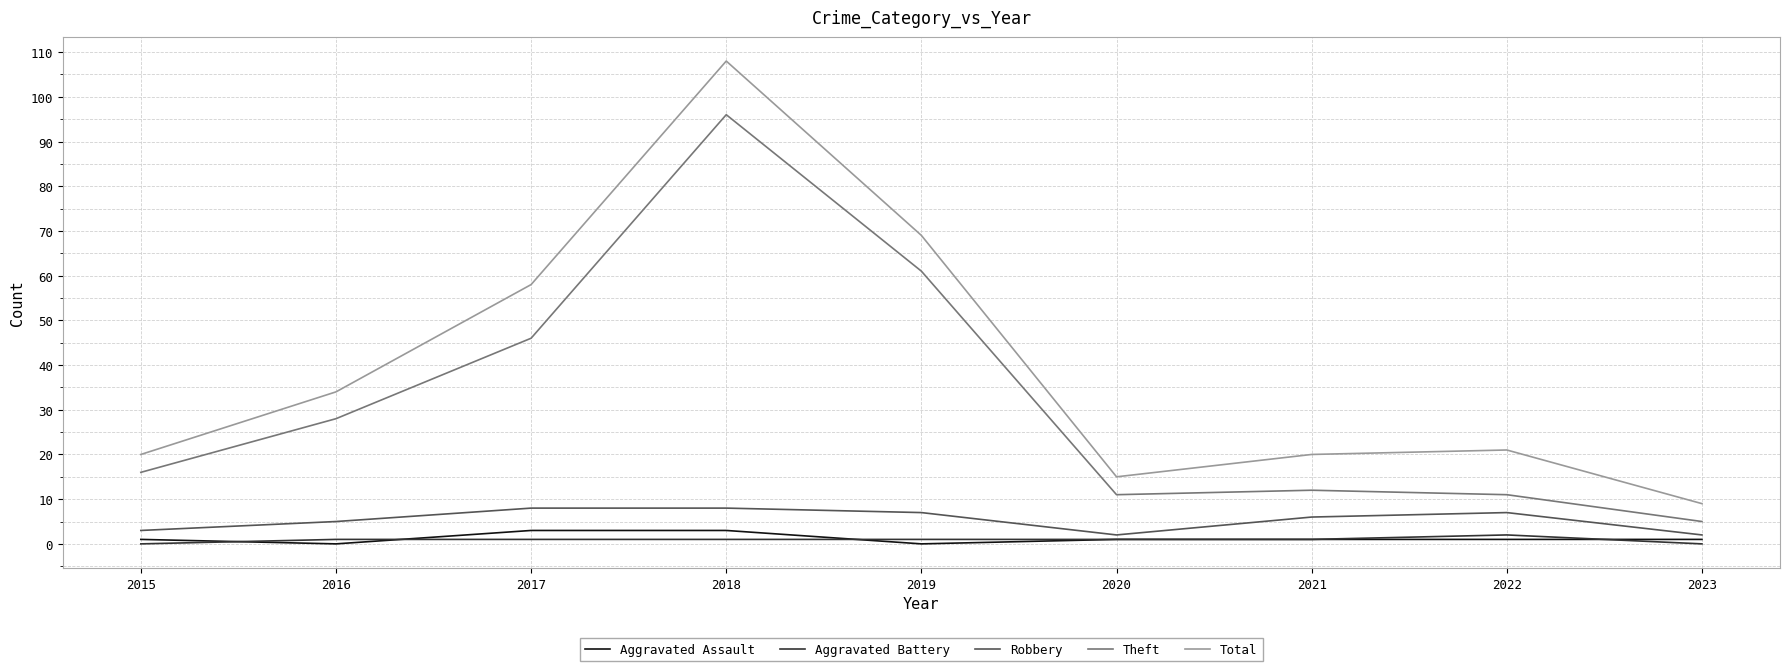

Between 2016 and 2018, which series saw the biggest shift?

Total